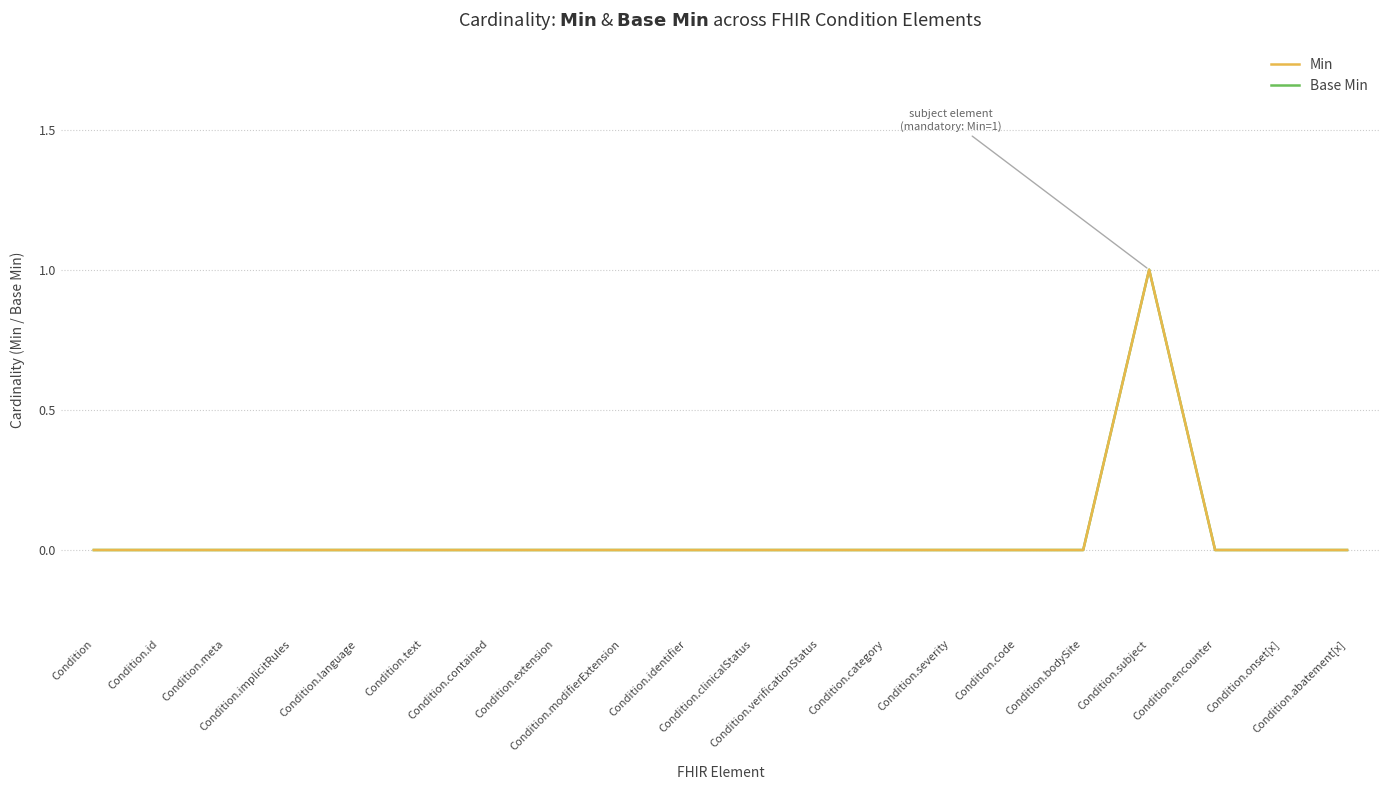

At which category does the chart reach its peak across all series?

Condition.subject